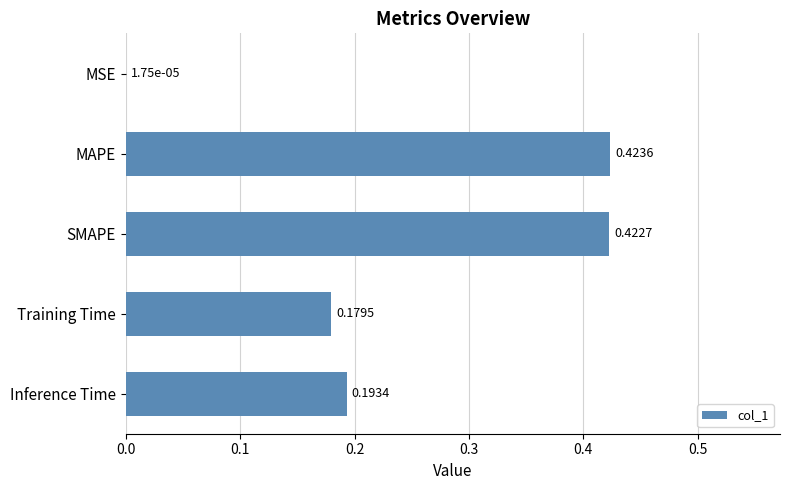

Which category has the highest value across all series?

MAPE